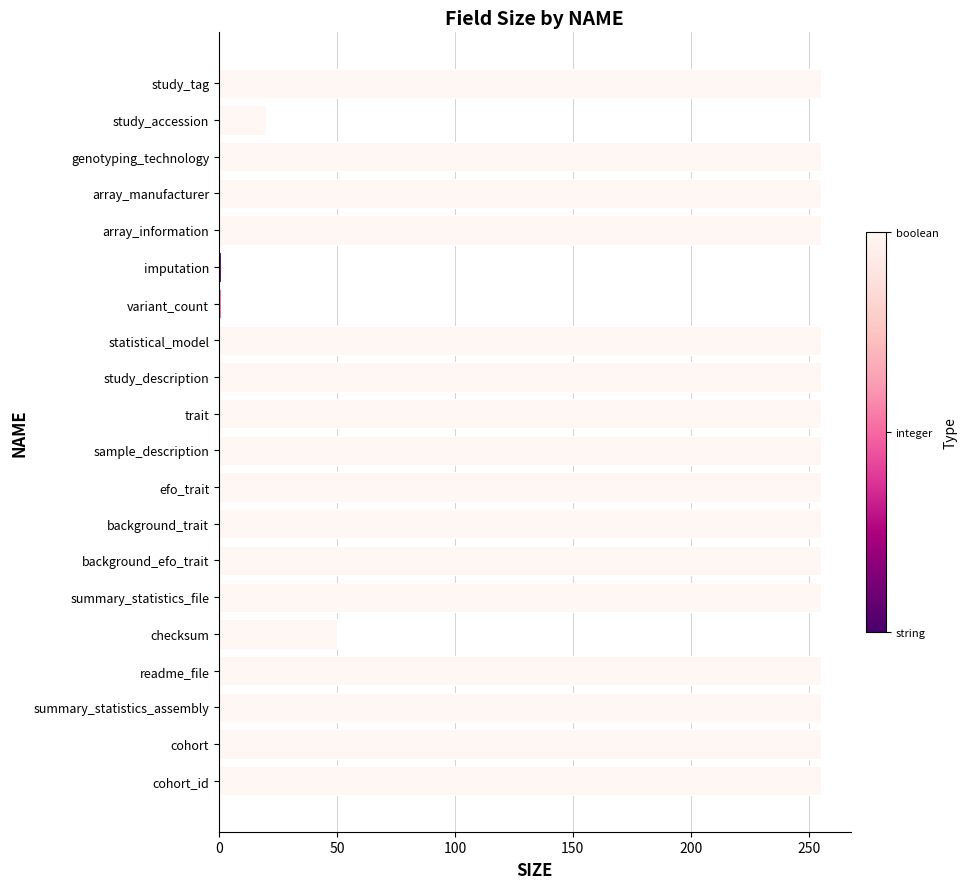

What is the label of the 20th bar from the top?

cohort_id